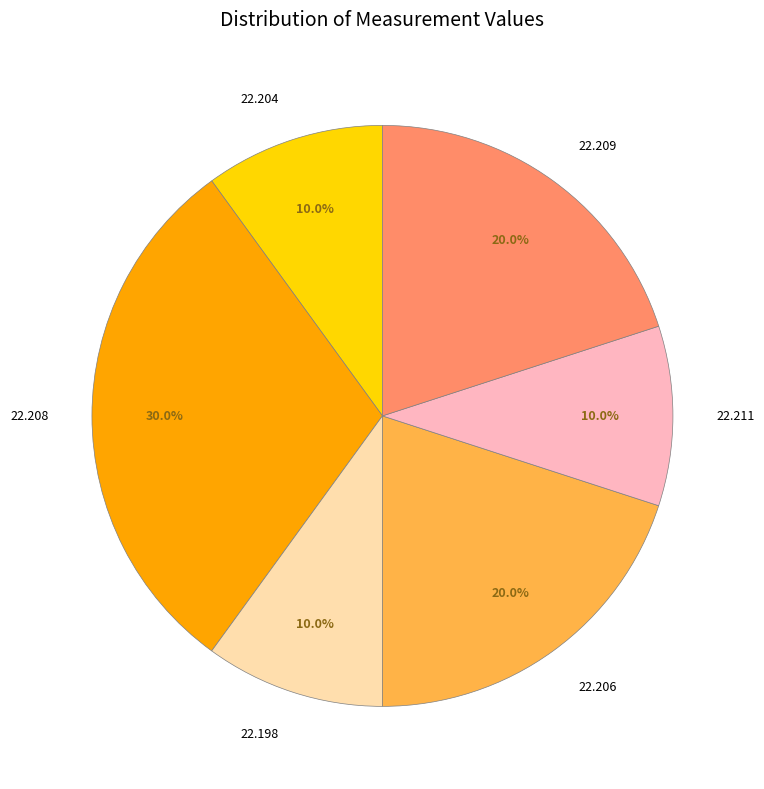

Does 22.204 represent more than half of the total?

No